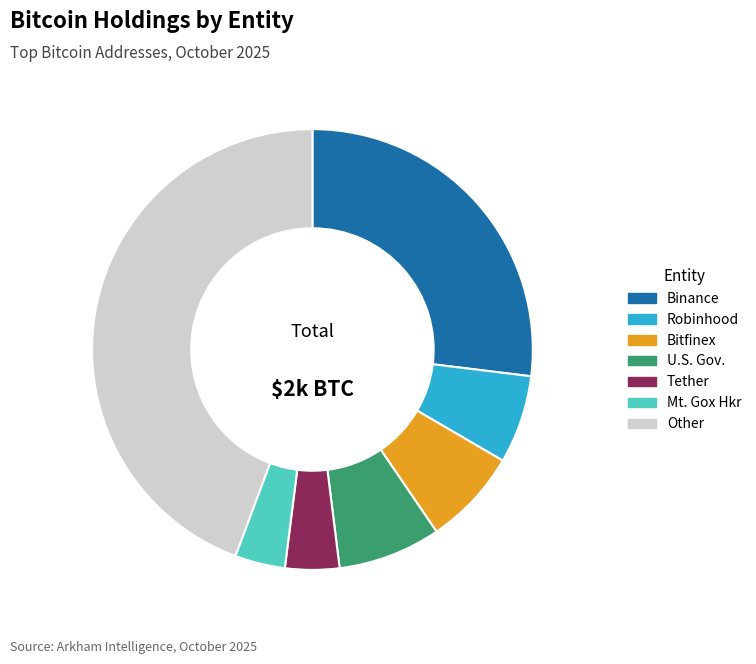

Is there any slice that represents more than half of the pie?

No